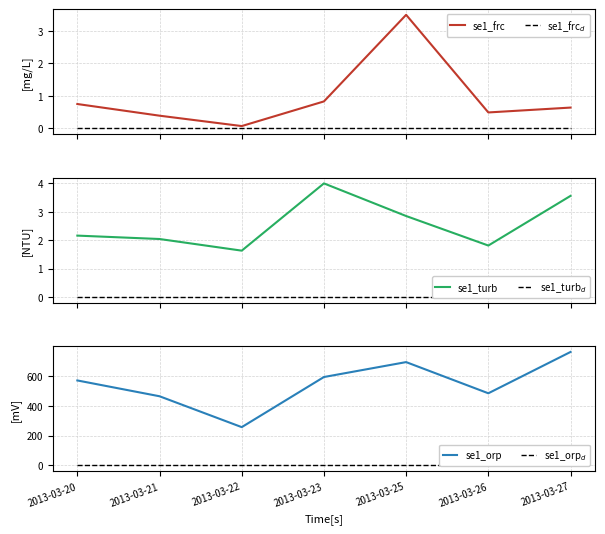

True or false: se1_orp$_d$ and se1_turb cross at least once.

False